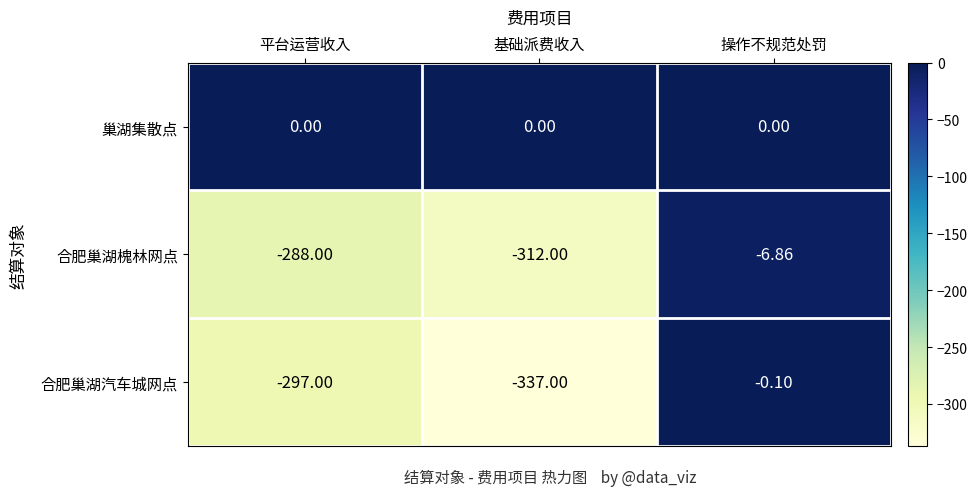

At which label is 合肥巢湖槐林网点 closest to -159?

平台运营收入